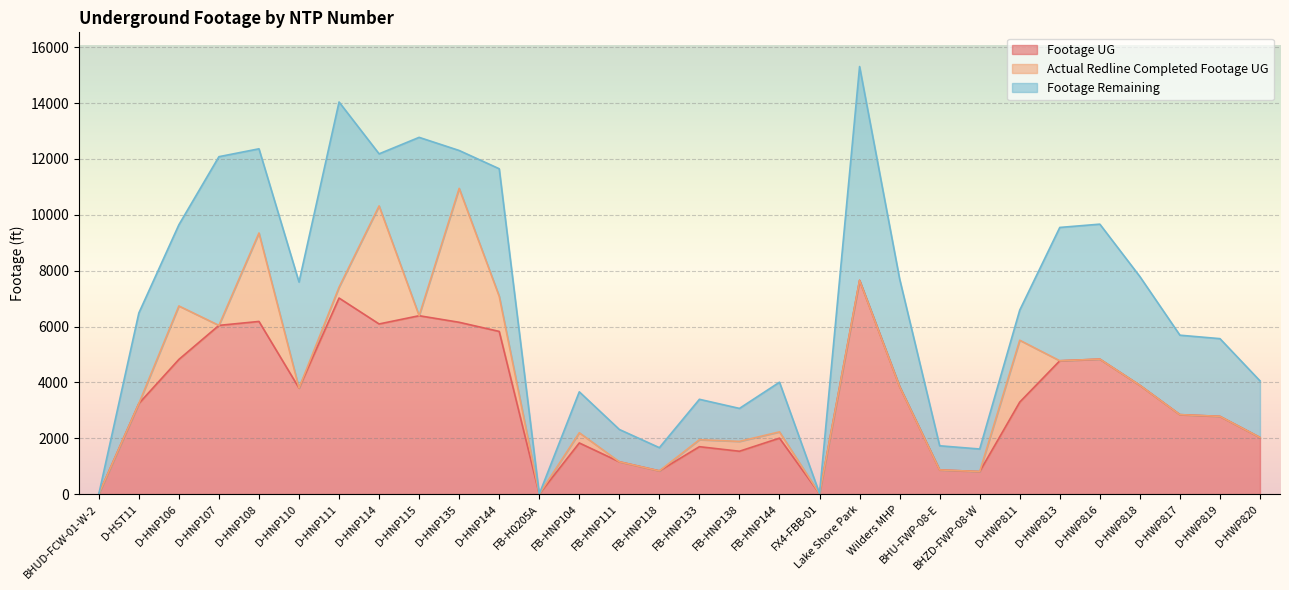

At how many categories does at least one series exceed 3829?

13